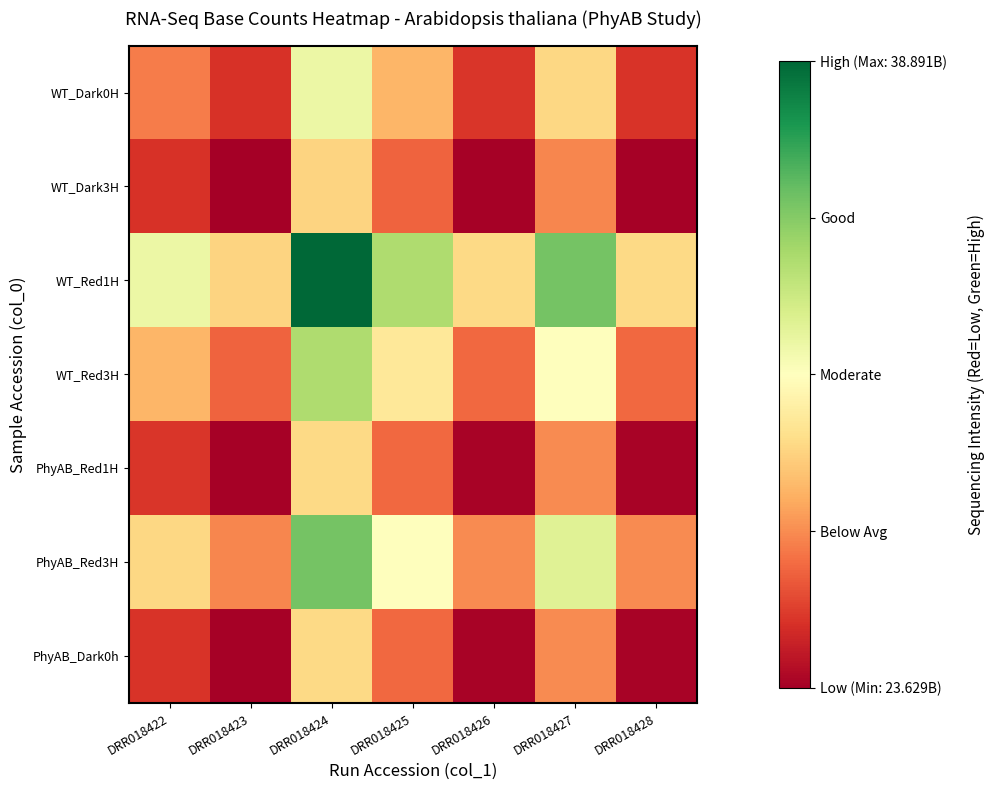

Reading right to left, transcribe all the data shown in this chart.

WT_Dark0H: DRR018428=0.1	DRR018427=0.4	DRR018426=0.1	DRR018425=0.3	DRR018424=0.5	DRR018423=0.1	DRR018422=0.2
WT_Dark3H: DRR018428=0.0	DRR018427=0.2	DRR018426=0.0	DRR018425=0.2	DRR018424=0.4	DRR018423=0.0	DRR018422=0.1
WT_Red1H: DRR018428=0.4	DRR018427=0.8	DRR018426=0.4	DRR018425=0.7	DRR018424=1.0	DRR018423=0.4	DRR018422=0.5
WT_Red3H: DRR018428=0.2	DRR018427=0.5	DRR018426=0.2	DRR018425=0.4	DRR018424=0.7	DRR018423=0.2	DRR018422=0.3
PhyAB_Red1H: DRR018428=0.0	DRR018427=0.2	DRR018426=0.0	DRR018425=0.2	DRR018424=0.4	DRR018423=0.0	DRR018422=0.1
PhyAB_Red3H: DRR018428=0.2	DRR018427=0.6	DRR018426=0.2	DRR018425=0.5	DRR018424=0.8	DRR018423=0.2	DRR018422=0.4
PhyAB_Dark0h: DRR018428=0.0	DRR018427=0.2	DRR018426=0.0	DRR018425=0.2	DRR018424=0.4	DRR018423=0.0	DRR018422=0.1